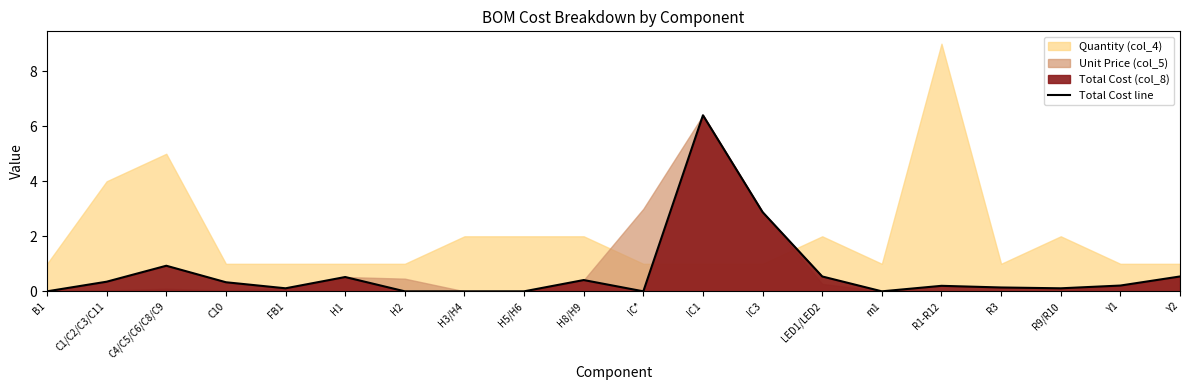

What value does the data have at Y1?

0.2